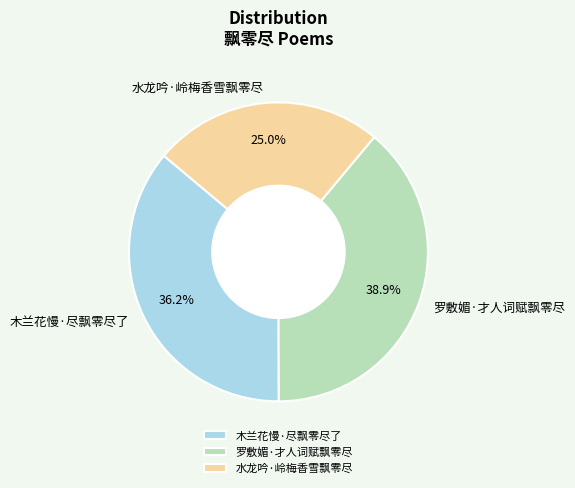

What is the total percentage of 木兰花慢·尽飘零尽了 and 罗敷媚·才人词赋飘零尽?

75.0%